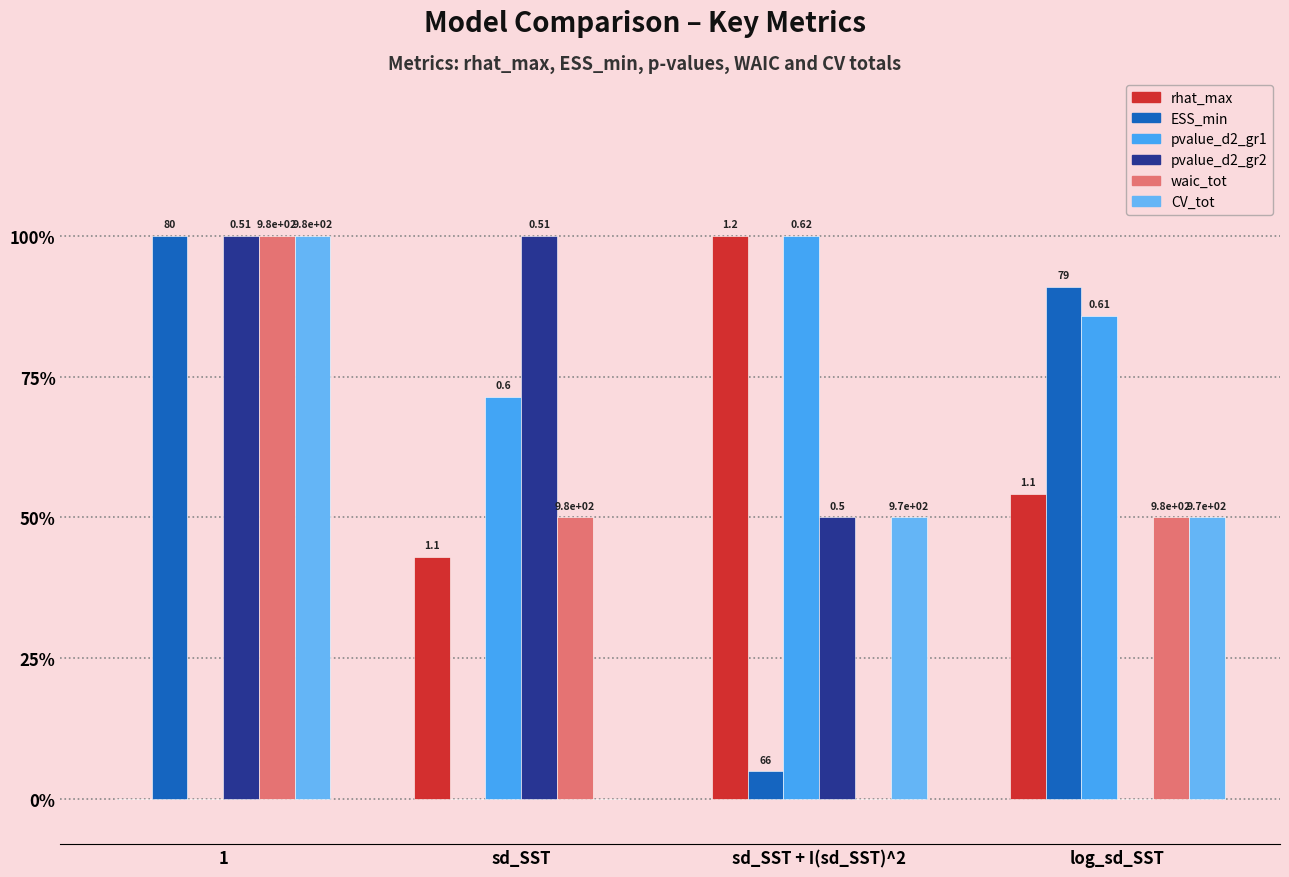

Reading left to right, extract all data points from this chart.

rhat_max: 1=0.0	sd_SST=0.4	sd_SST + I(sd_SST)^2=1.0	log_sd_SST=0.5
ESS_min: 1=1.0	sd_SST=0.0	sd_SST + I(sd_SST)^2=0.0	log_sd_SST=0.9
pvalue_d2_gr1: 1=0.0	sd_SST=0.7	sd_SST + I(sd_SST)^2=1.0	log_sd_SST=0.9
pvalue_d2_gr2: 1=1.0	sd_SST=1.0	sd_SST + I(sd_SST)^2=0.5	log_sd_SST=0.0
waic_tot: 1=1.0	sd_SST=0.5	sd_SST + I(sd_SST)^2=0.0	log_sd_SST=0.5
CV_tot: 1=1.0	sd_SST=0.0	sd_SST + I(sd_SST)^2=0.5	log_sd_SST=0.5